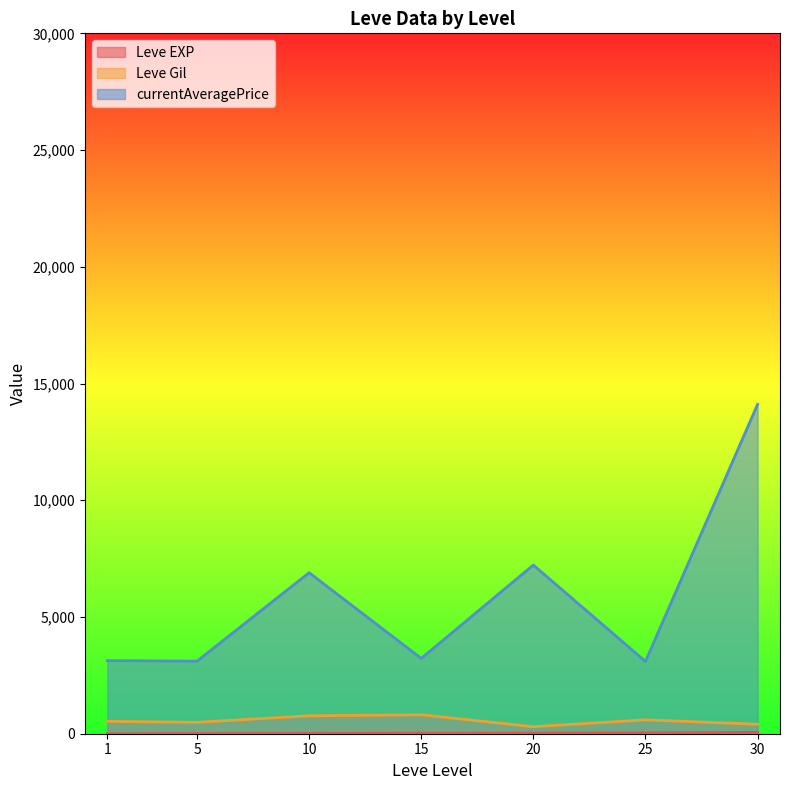

What is the highest value of the Leve Gil series?

810.0